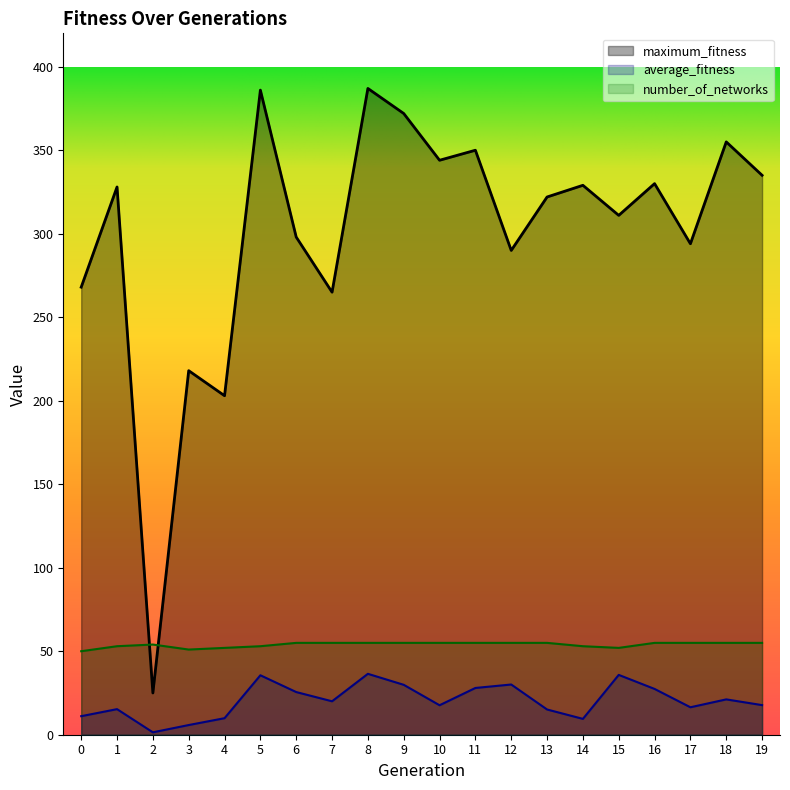

Reading right to left, list all the values displayed in this chart.

maximum_fitness: 19=335.0	18=355.0	17=294.0	16=330.0	15=311.0	14=329.0	13=322.0	12=290.0	11=350.0	10=344.0	9=372.0	8=387.0	7=265.0	6=298.0	5=386.0	4=203.0	3=218.0	2=25.0	1=328.0	0=268.0
average_fitness: 19=17.7	18=21.2	17=16.4	16=27.4	15=35.8	14=9.5	13=15.1	12=30.1	11=28.0	10=17.6	9=29.9	8=36.5	7=20.0	6=25.6	5=35.6	4=9.9	3=5.8	2=1.4	1=15.3	0=11.1
number_of_networks: 19=55.0	18=55.0	17=55.0	16=55.0	15=52.0	14=53.0	13=55.0	12=55.0	11=55.0	10=55.0	9=55.0	8=55.0	7=55.0	6=55.0	5=53.0	4=52.0	3=51.0	2=54.0	1=53.0	0=50.0